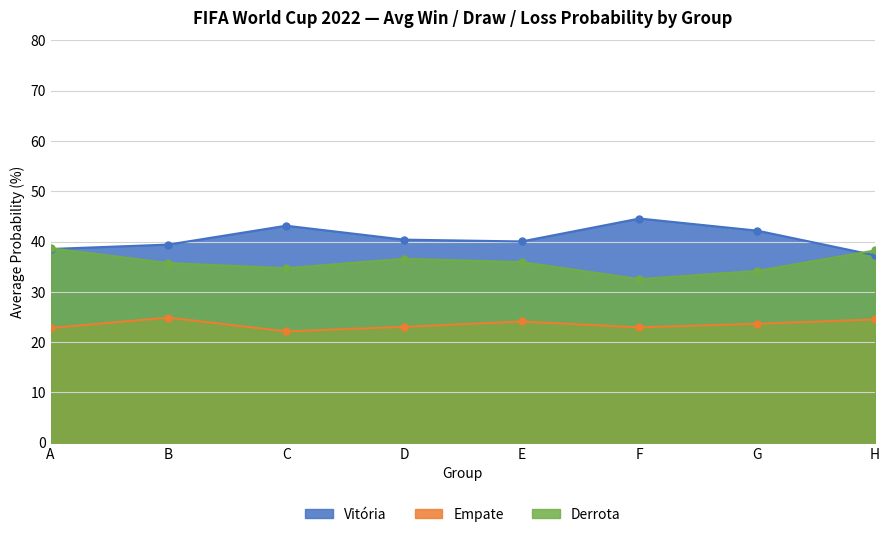

How many interior local valleys does the Empate series have?

2